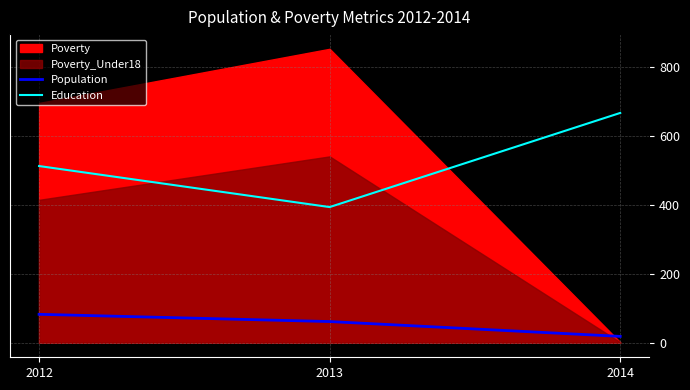

What is the average value of the Education series?

524